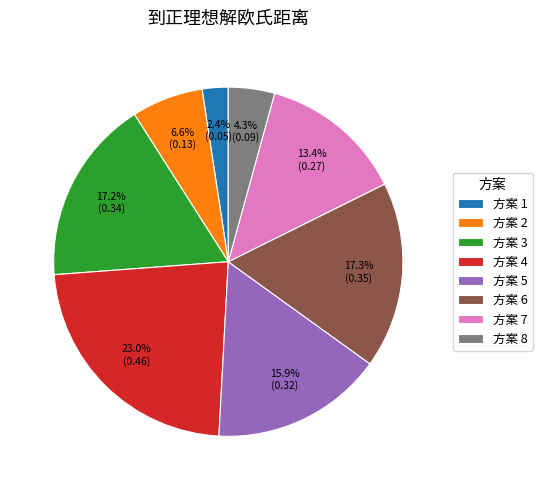

What percentage do 方案 8 and 方案 2 together represent?

10.9%